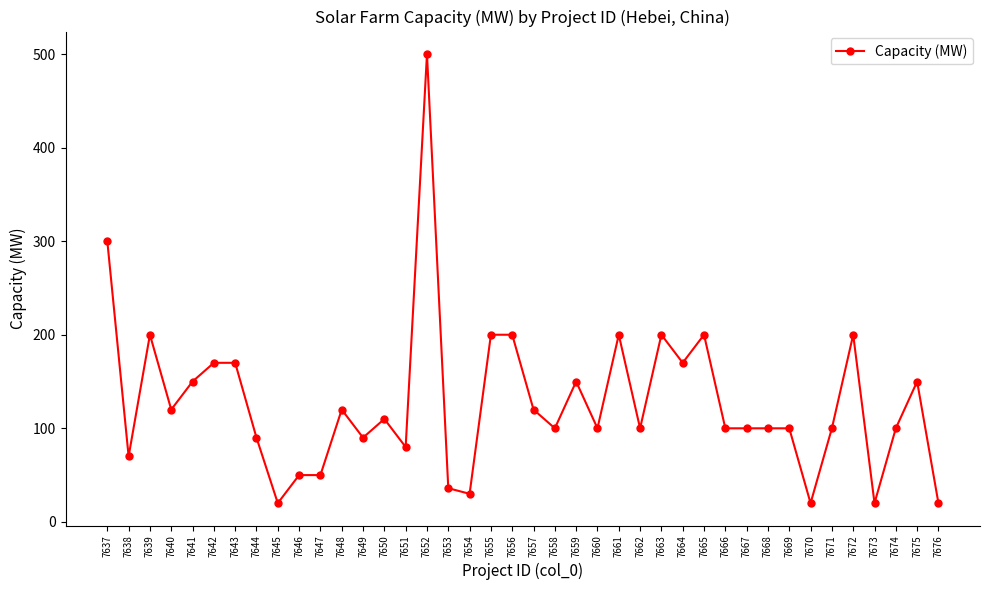

Where is the first local maximum?

7639